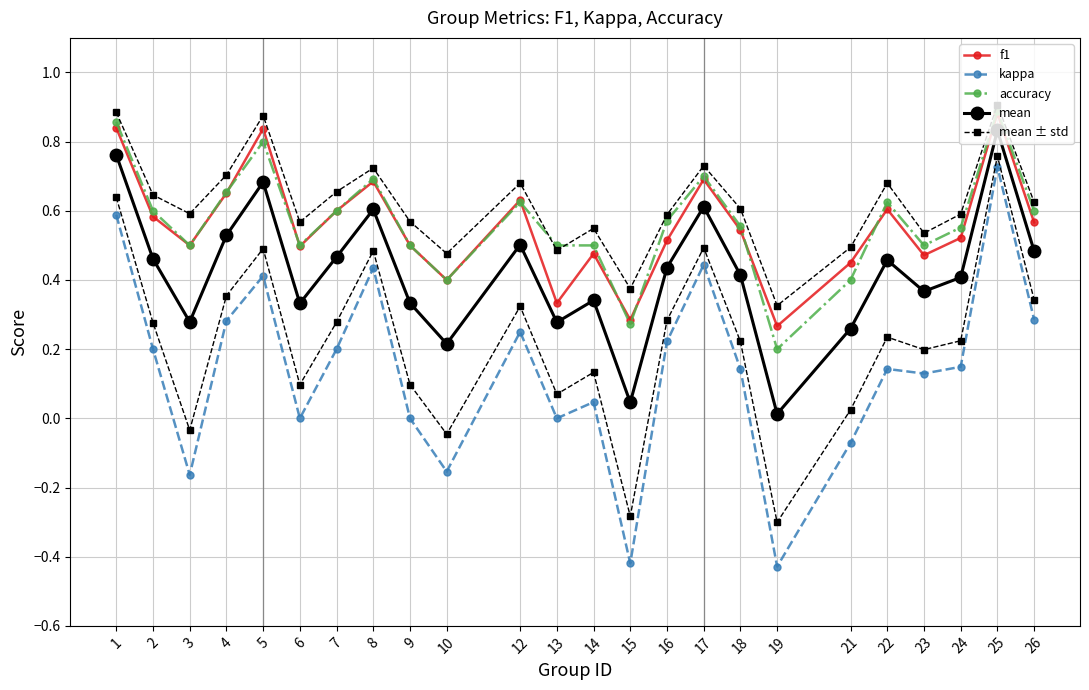

True or false: mean ± std has more than 0 interior local peaks.

True